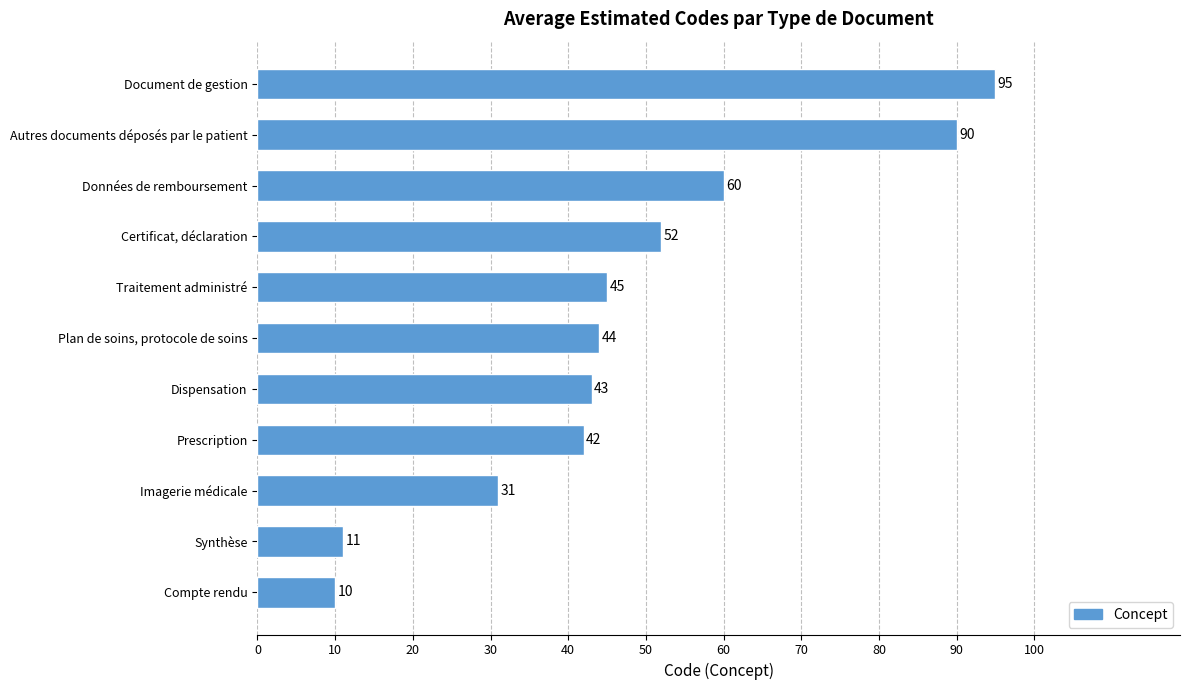

How many data points are less than 44?

5